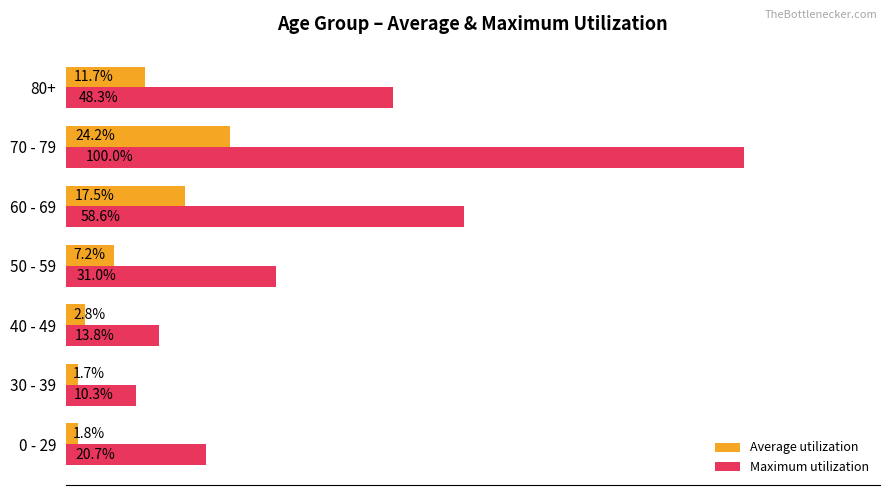

At which label does Average utilization reach its minimum?

30 - 39